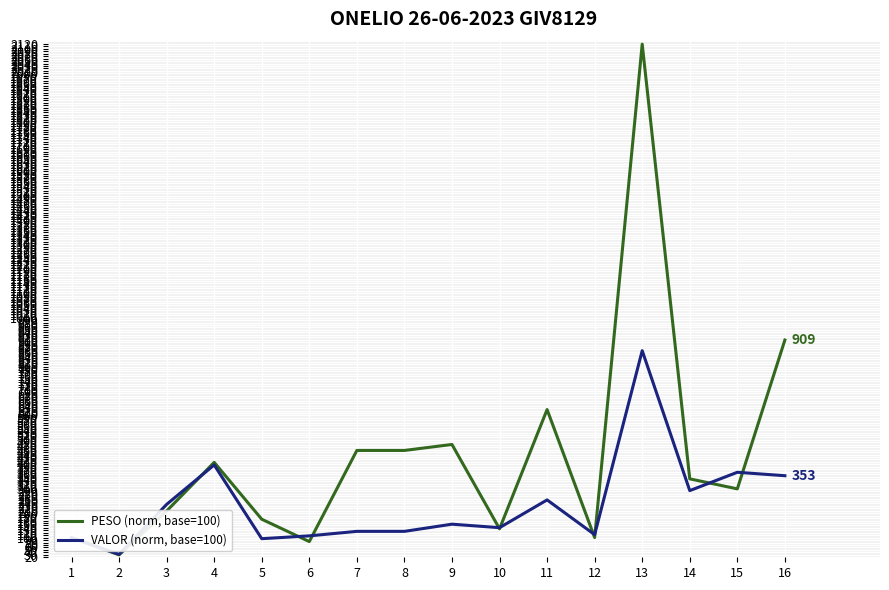

Between 10 and 11, which series saw the biggest shift?

PESO (norm, base=100)